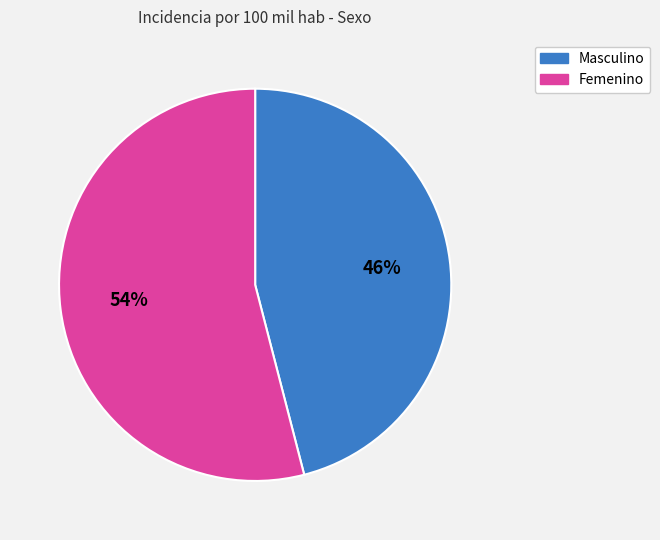

To the nearest percent, what is the difference between the largest and smallest slice percentages?

8%